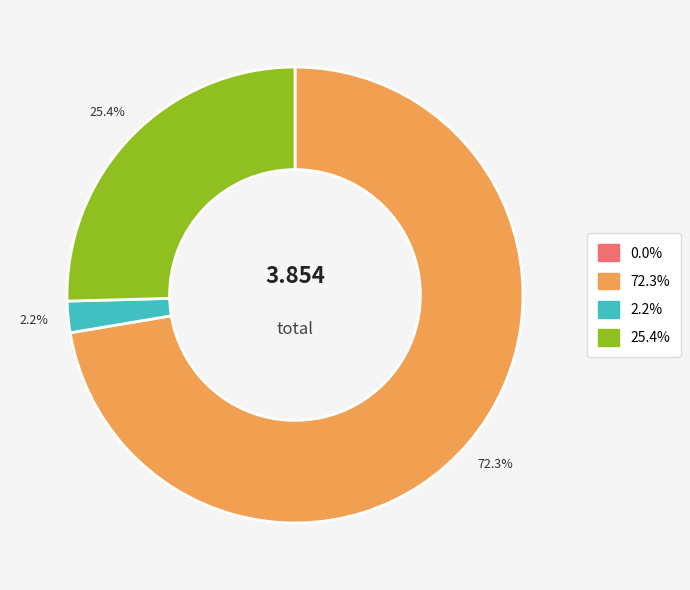

Is there any slice that represents more than half of the pie?

Yes